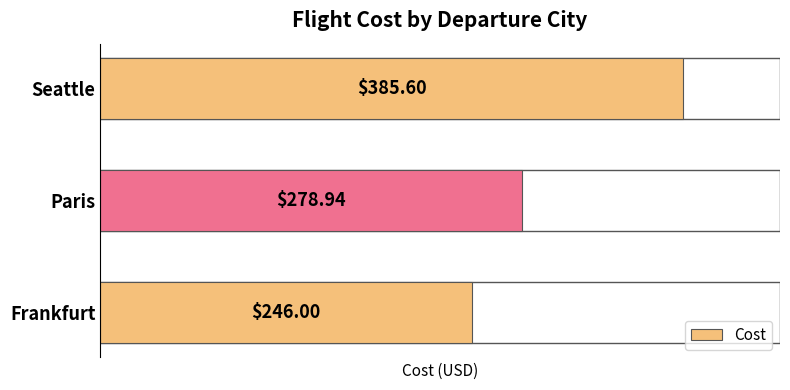

How many values are below 278?

1